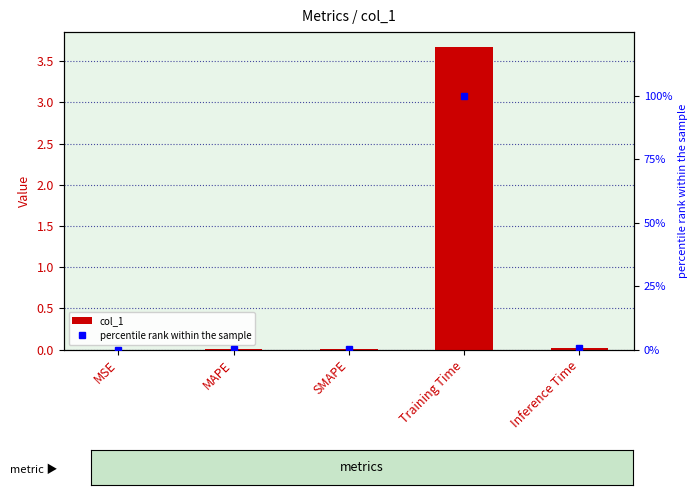

Which series changed the most between MSE and Training Time?

percentile rank within the sample